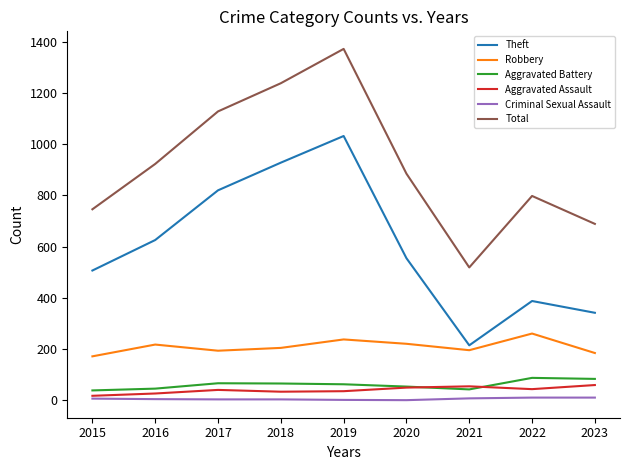

At how many categories does at least one series exceed 1085?

3